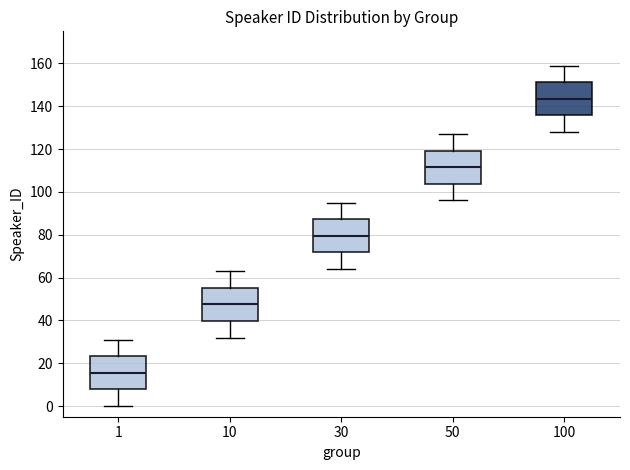

Reading left to right, read every box against the y-axis: the position of its median line, the range the box covers, and the ends of its whiskers. The values are not printed on the chart, so give them approximately, as read against the axis.

1: median 16, box 8 to 24, whiskers 0 to 32
10: median 48, box 40 to 56, whiskers 32 to 64
30: median 80, box 72 to 88, whiskers 64 to 96
50: median 112, box 104 to 120, whiskers 96 to 128
100: median 144, box 136 to 152, whiskers 128 to 160